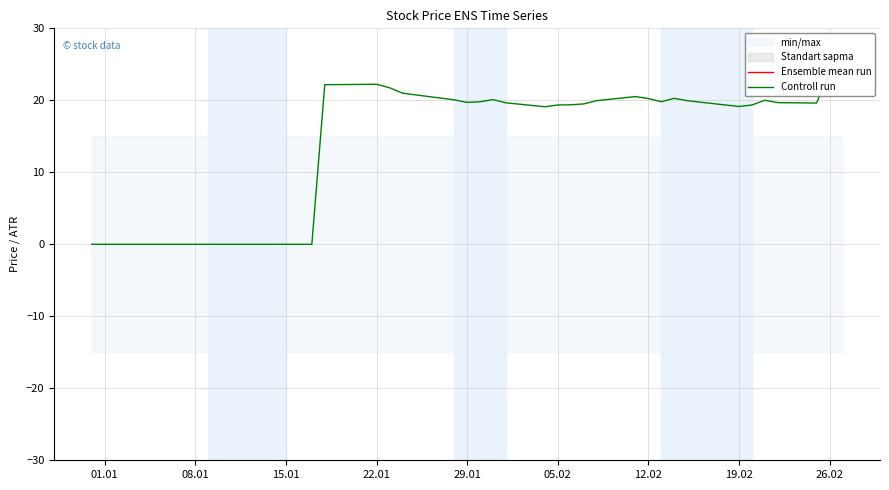

How many values in the Ensemble mean run series are below 51?

20